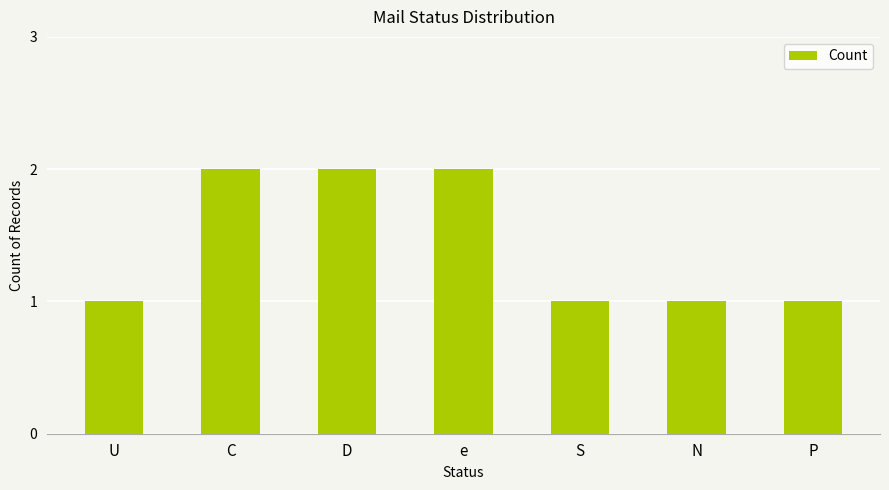

What is the label of the 2nd bar from the left?

C